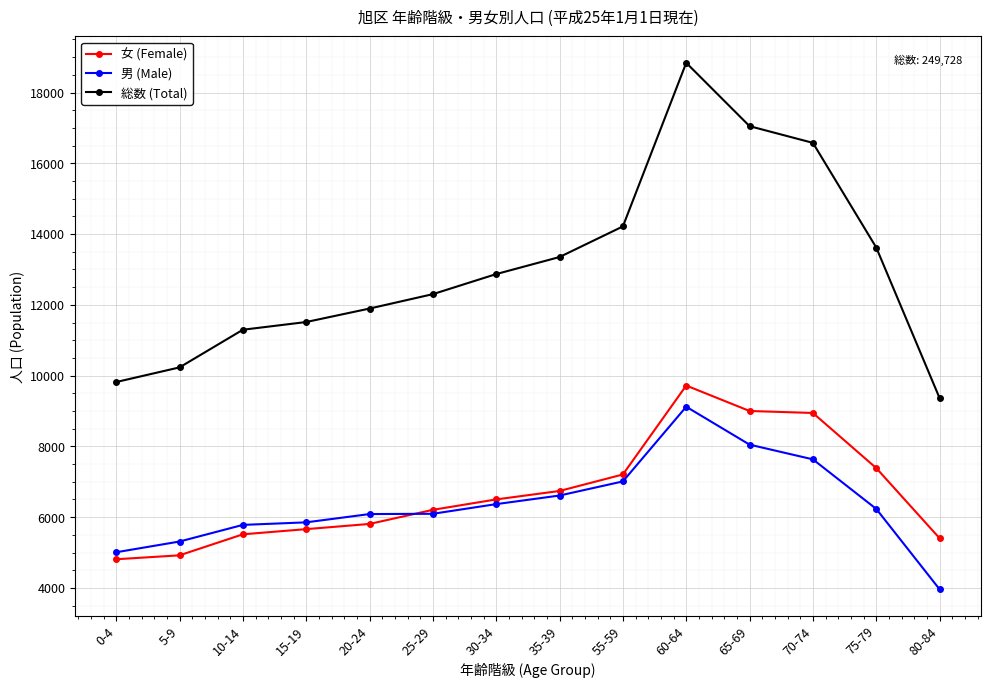

What is the average value of the 女 (Female) series?

6702